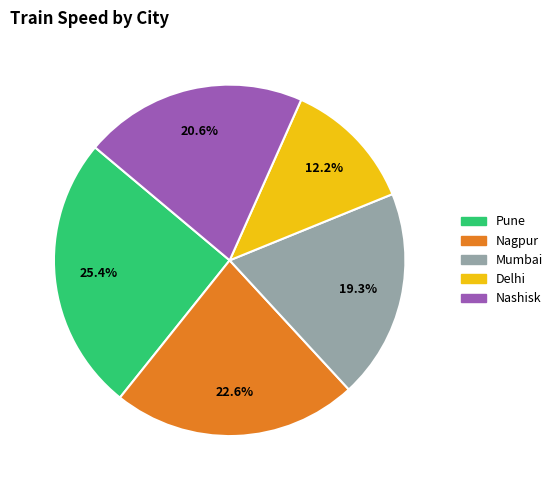

Which category has the smallest portion of the pie?

Delhi